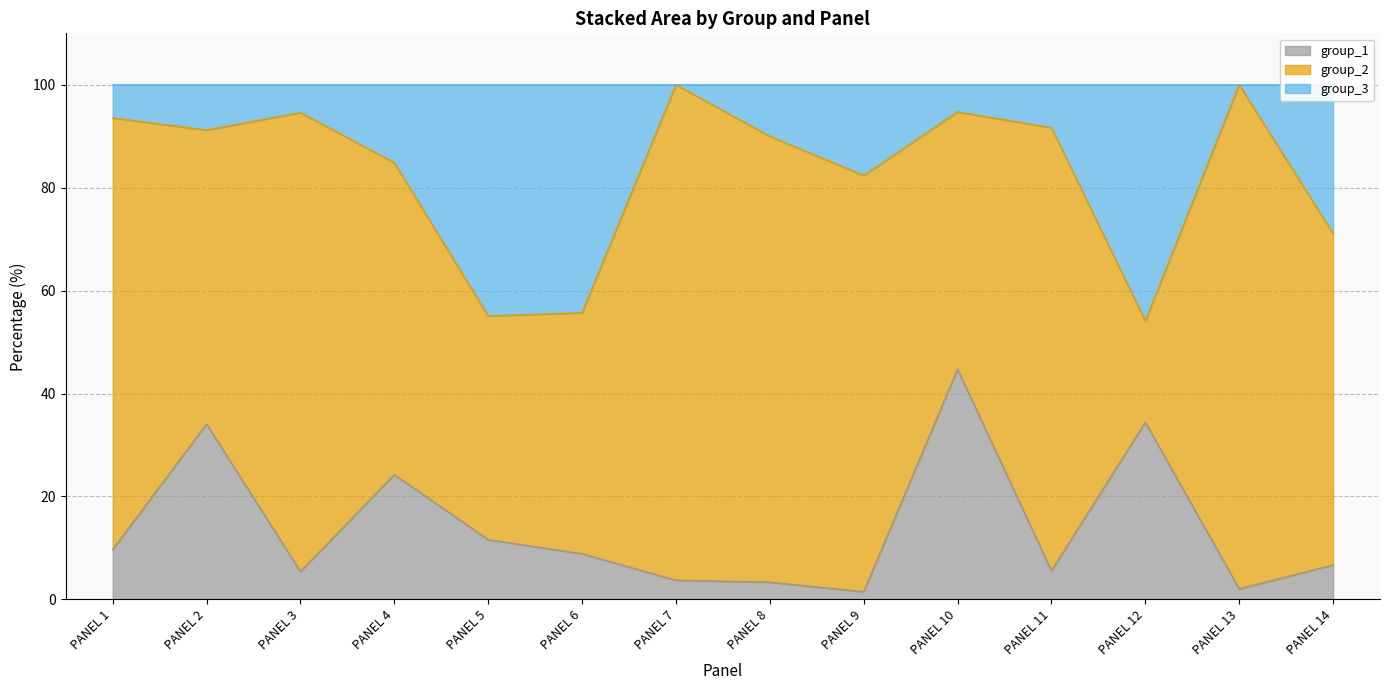

What is the total value across all series at PANEL 2?

125.3